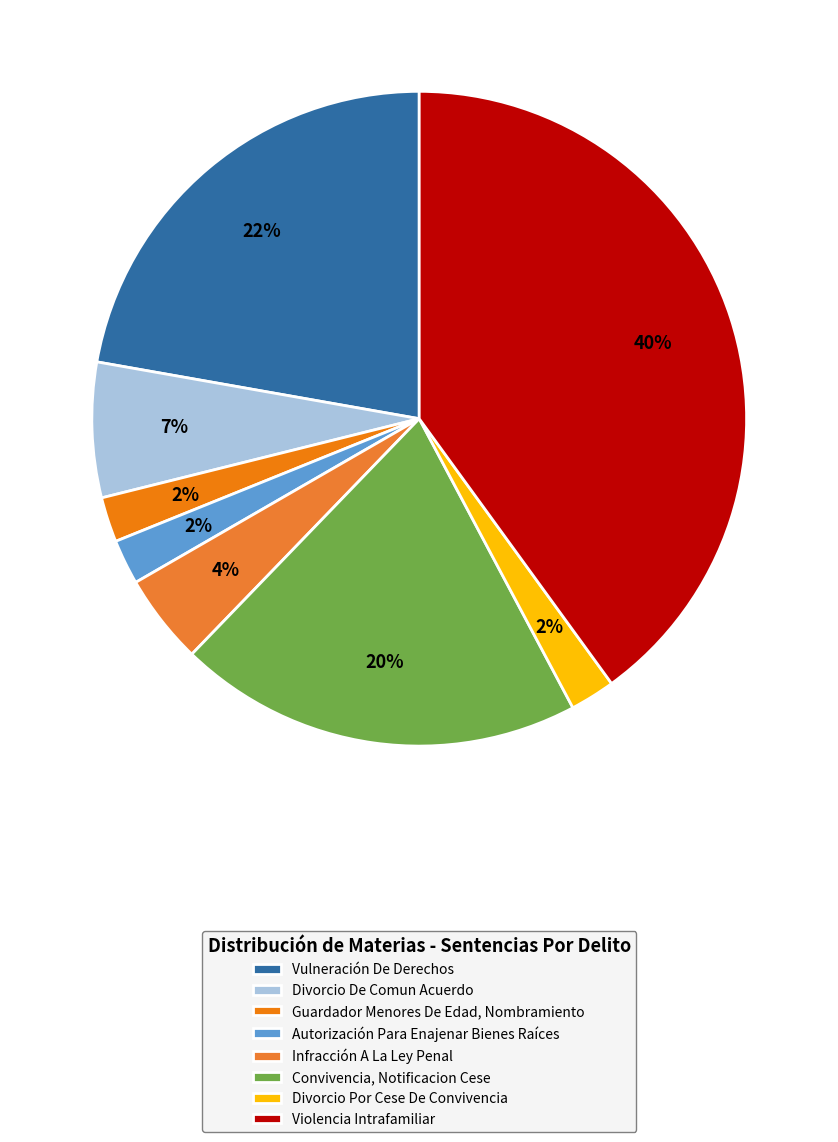

Count the number of slices in the pie.

8